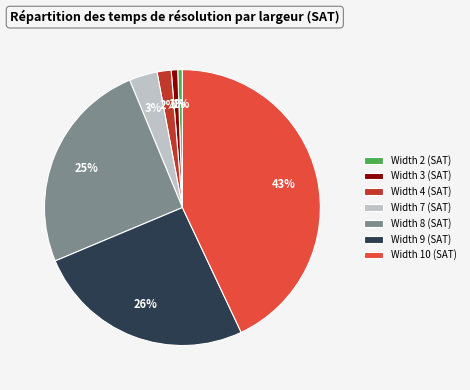

Combined, do Width 10 (SAT) and Width 7 (SAT) account for over 50%?

No